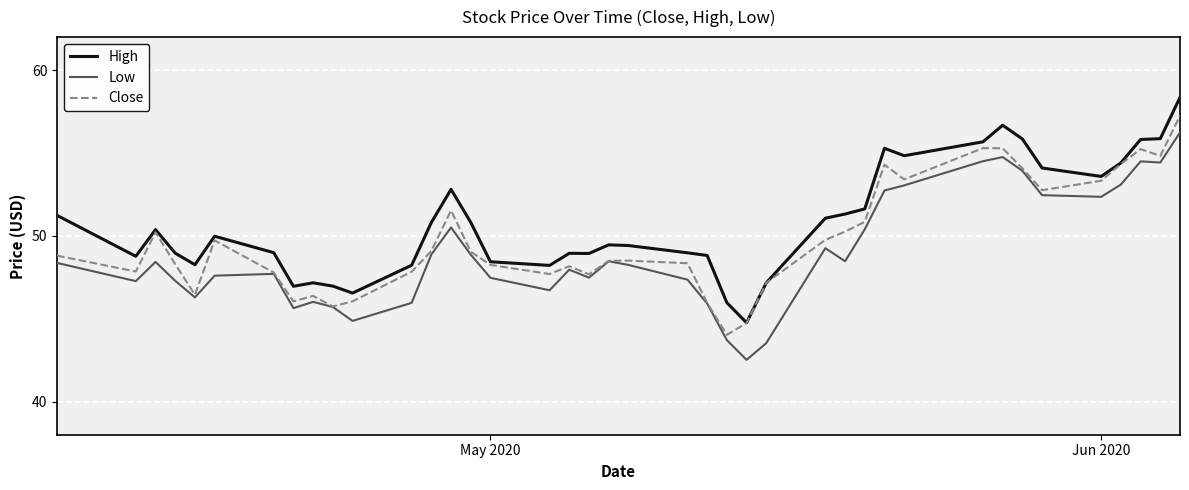

Which series has the largest total across all categories?

High